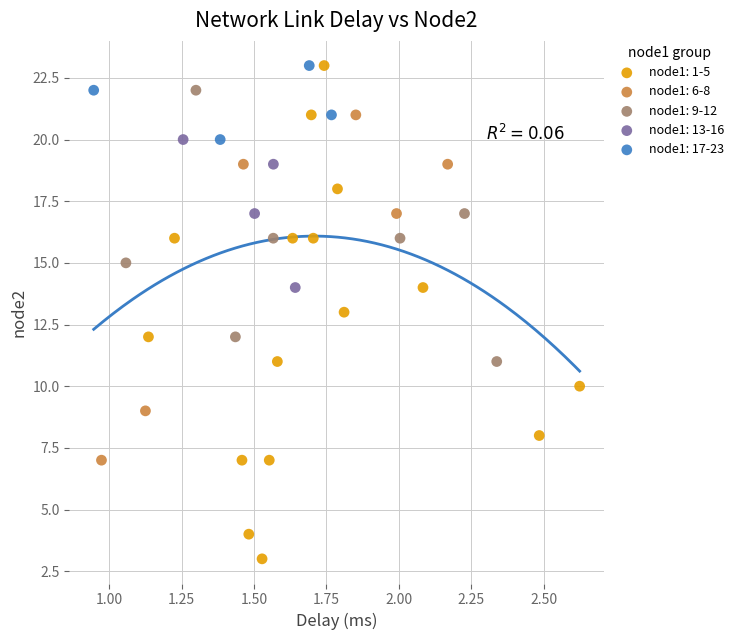

What are all the series names shown in the legend?

node1: 1-5, node1: 6-8, node1: 9-12, node1: 13-16, node1: 17-23